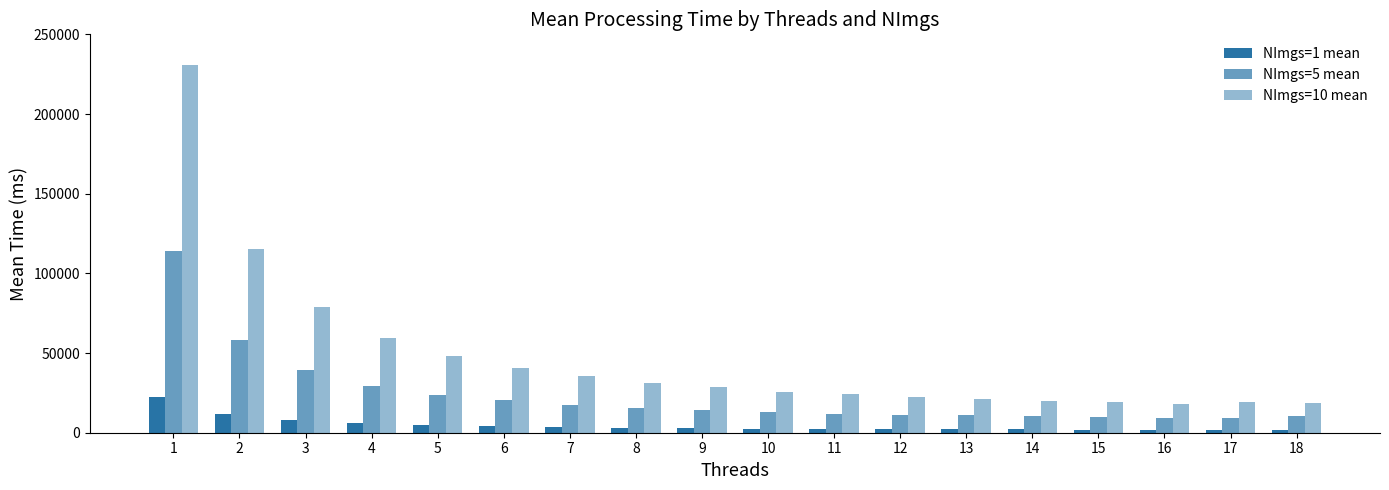

Is the value of NImgs=10 mean at 16 greater than the value of NImgs=5 mean at 17?

Yes